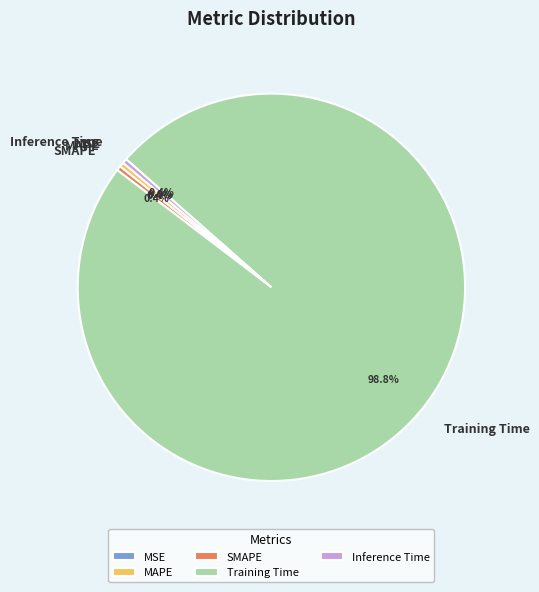

What percentage is NOT represented by MAPE?

99.6%